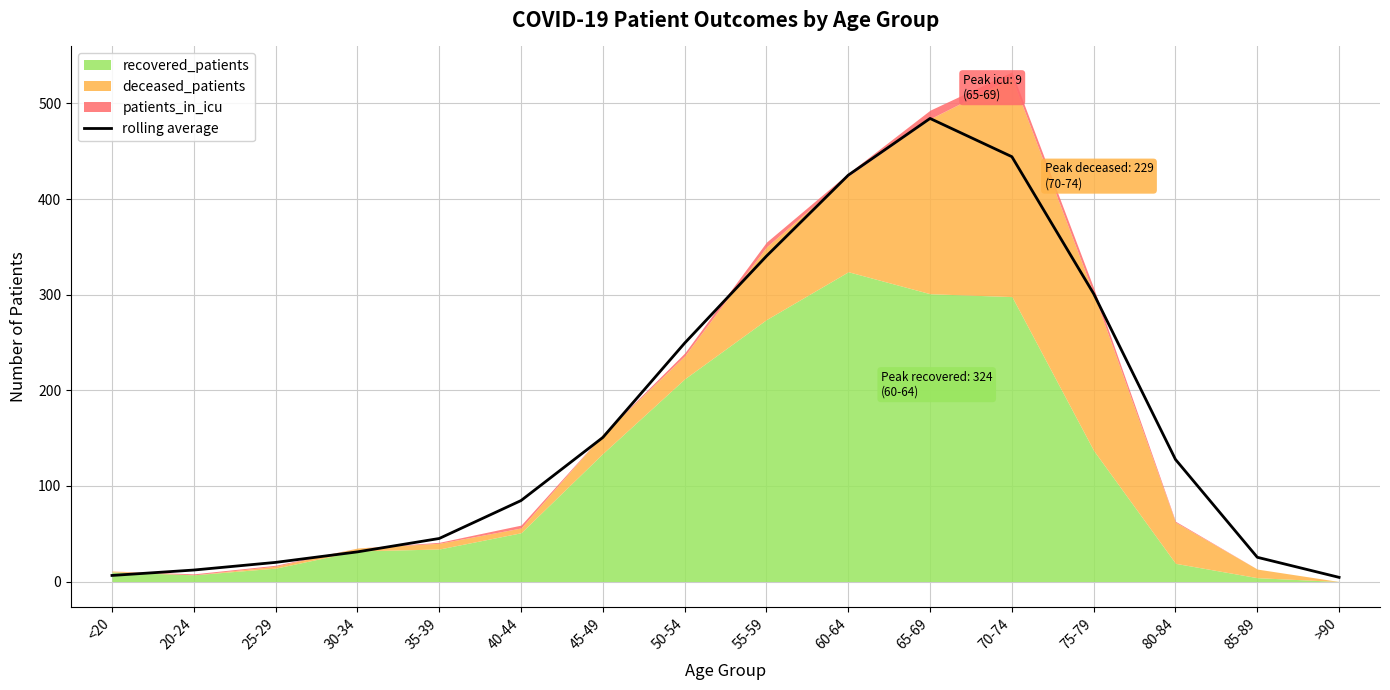

Where is the first local maximum?

65-69